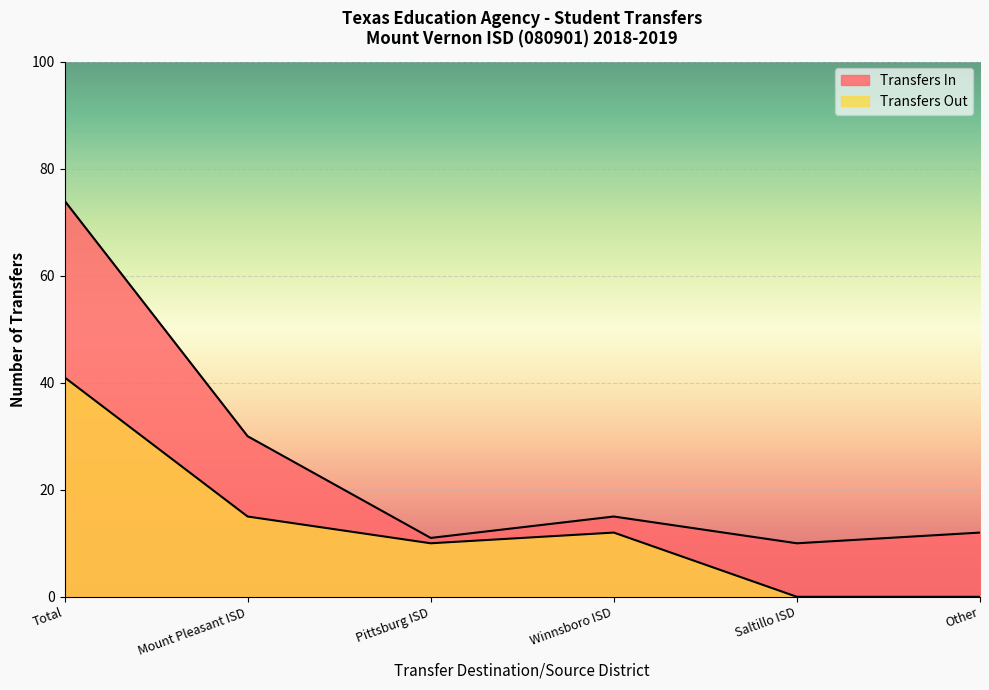

What is the value of the Transfers In point at the 3rd from the left?

11